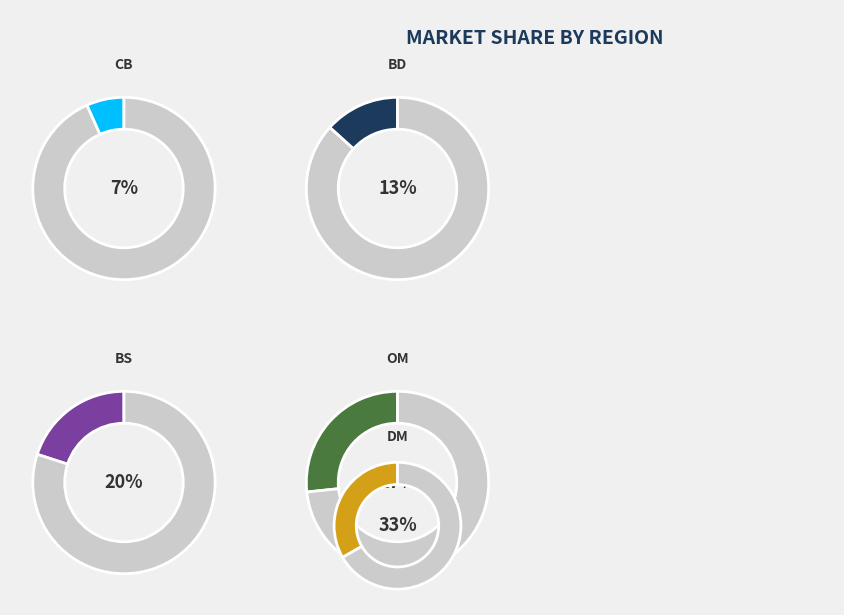

Rank the categories by value from highest to lowest.

DM, OM, BS, BD, CB